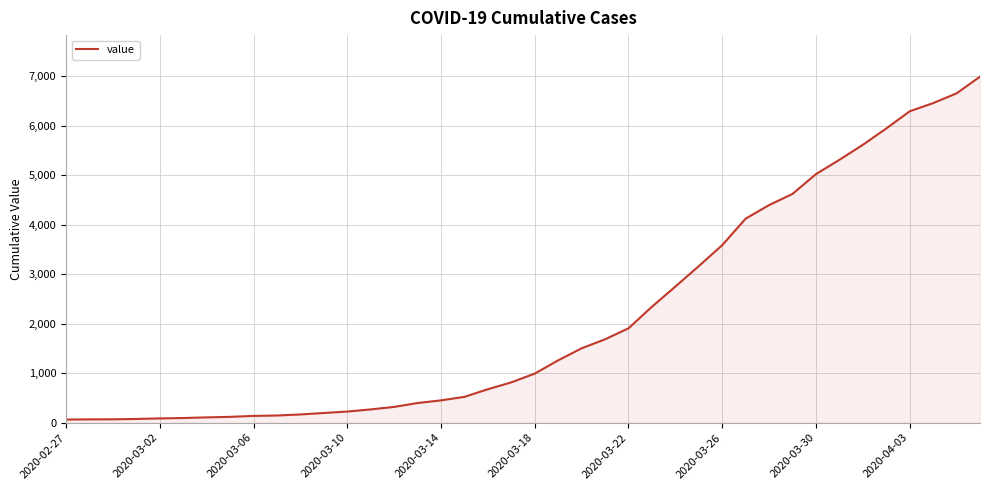

What is the difference between the maximum and minimum values?

6931